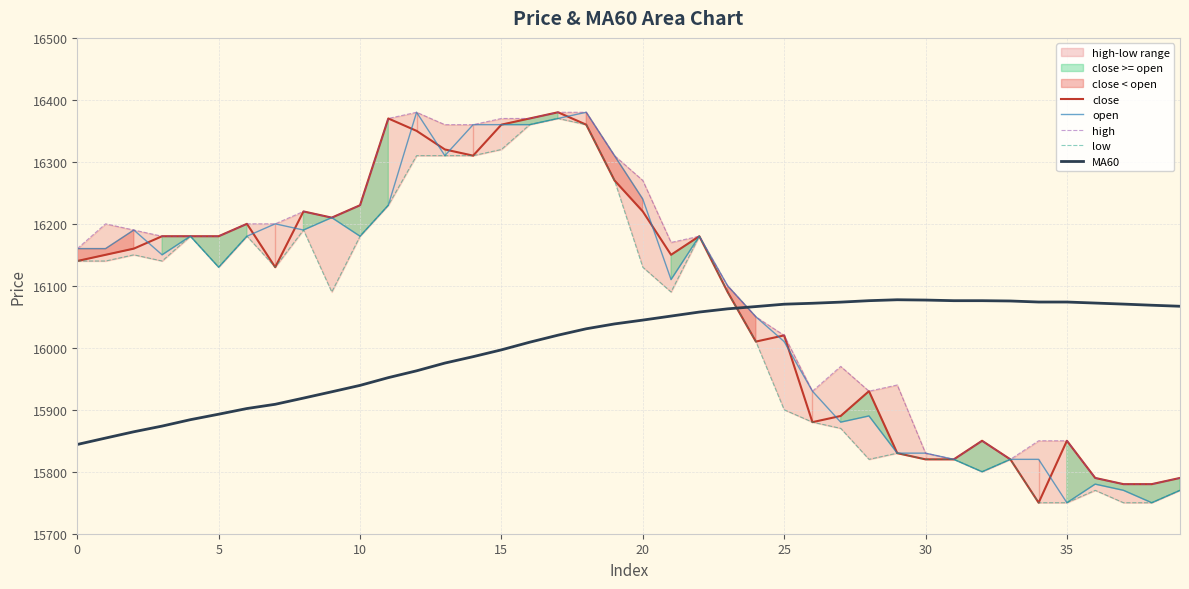

Does the chart display data point markers on the line(s)?

No